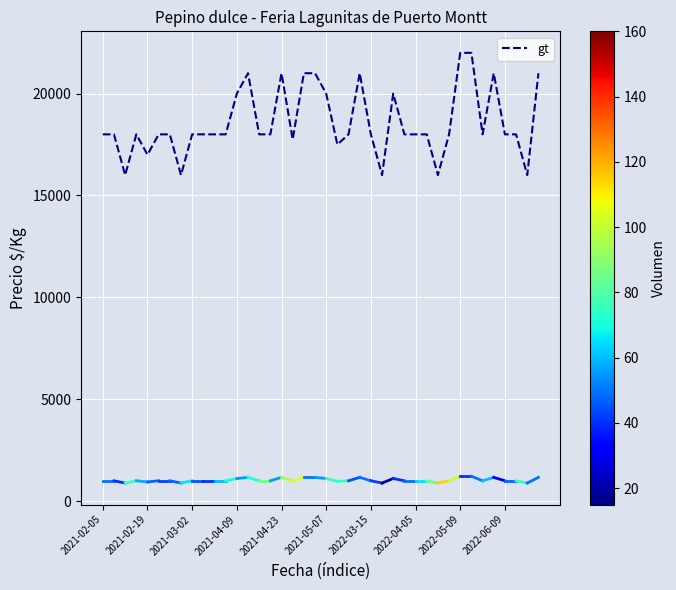

What is the difference between the maximum and minimum values?

6000